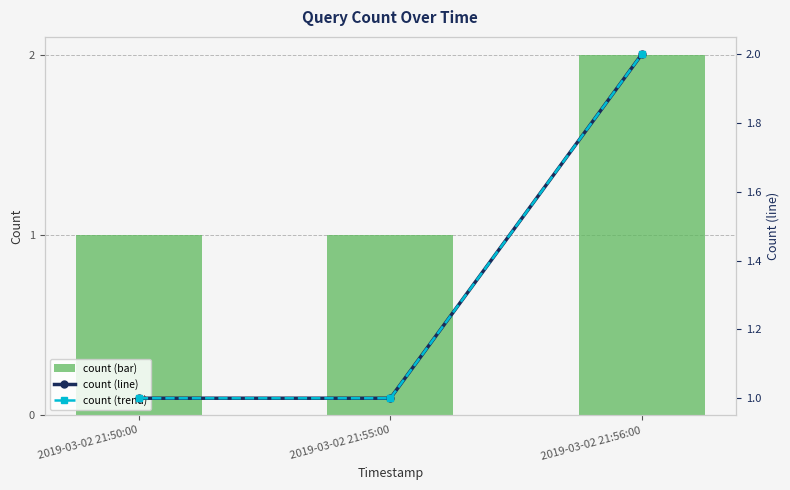

What position from the left is 2019-03-02 21:56:00?

3